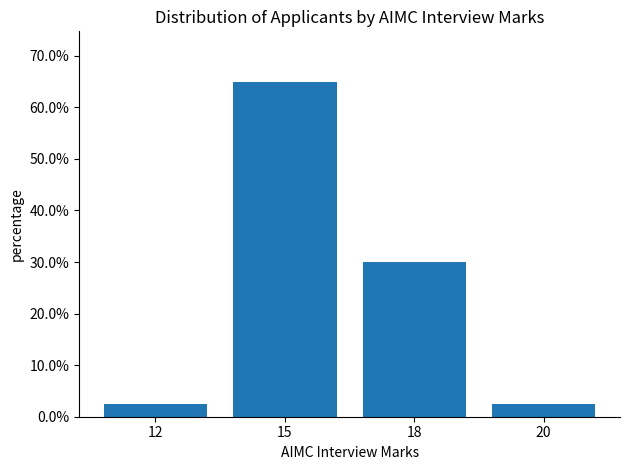

What is the sum of all values?

100.0